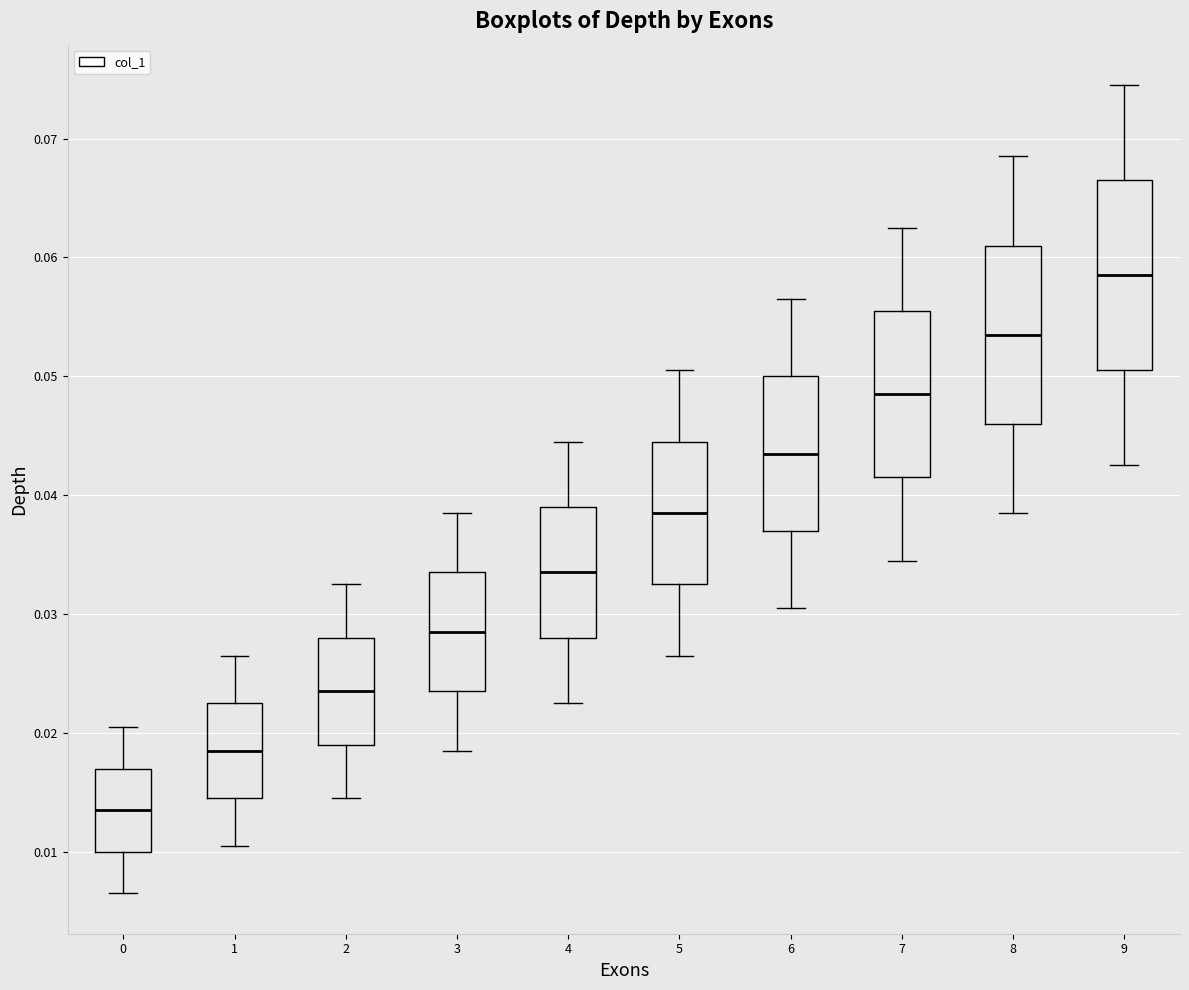

Reading left to right, transcribe this box plot: for each box, give where its median line is, the range the box spans, and where its two whiskers end, as read against the y-axis. The values are not printed on the chart, so give them approximately, as read against the axis.

0: median 0.014, box 0.010 to 0.017, whiskers 0.007 to 0.021
1: median 0.019, box 0.015 to 0.023, whiskers 0.011 to 0.027
2: median 0.024, box 0.019 to 0.028, whiskers 0.015 to 0.033
3: median 0.029, box 0.024 to 0.034, whiskers 0.019 to 0.039
4: median 0.034, box 0.028 to 0.039, whiskers 0.023 to 0.045
5: median 0.039, box 0.033 to 0.045, whiskers 0.027 to 0.051
6: median 0.044, box 0.037 to 0.050, whiskers 0.031 to 0.057
7: median 0.049, box 0.042 to 0.056, whiskers 0.035 to 0.063
8: median 0.054, box 0.046 to 0.061, whiskers 0.039 to 0.069
9: median 0.059, box 0.051 to 0.067, whiskers 0.043 to 0.075